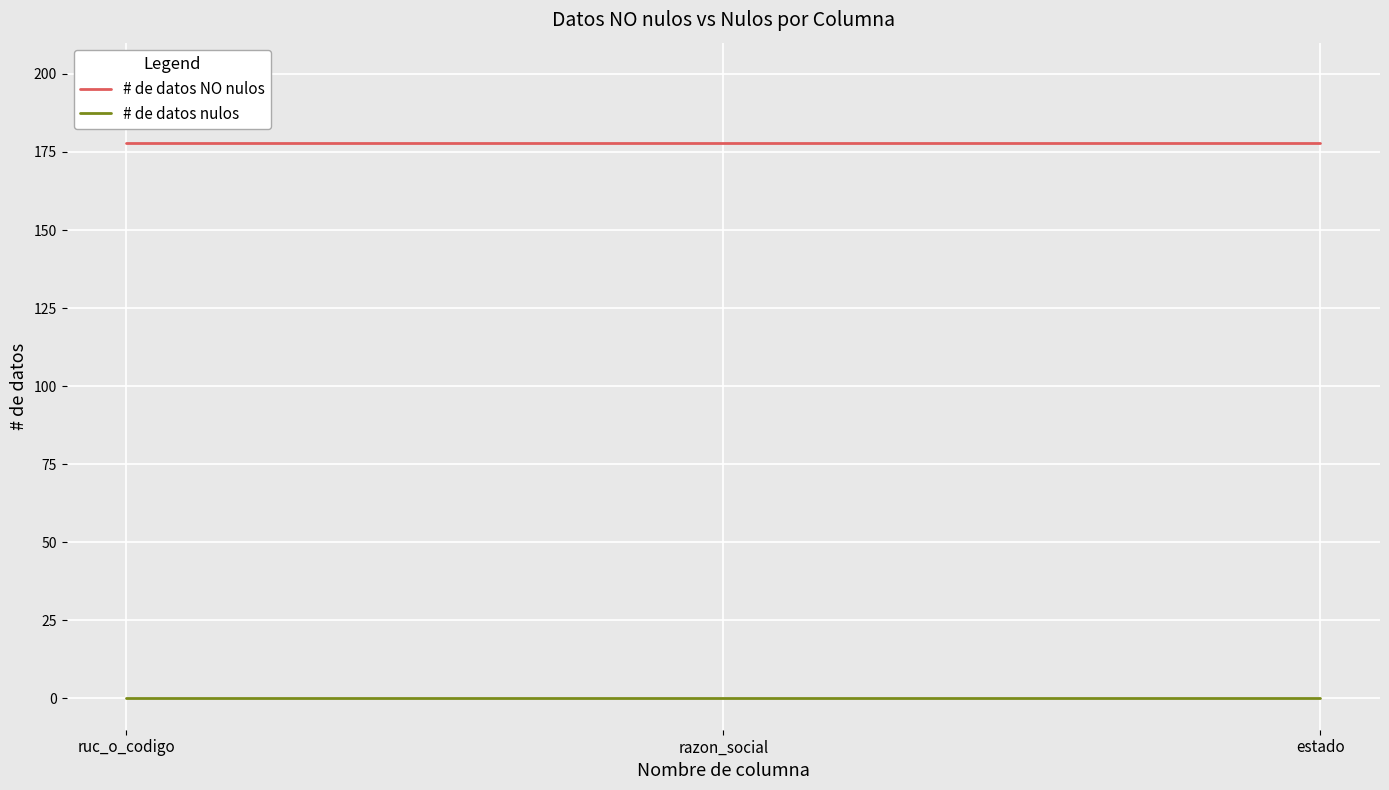

Count the number of categories in the chart.

3